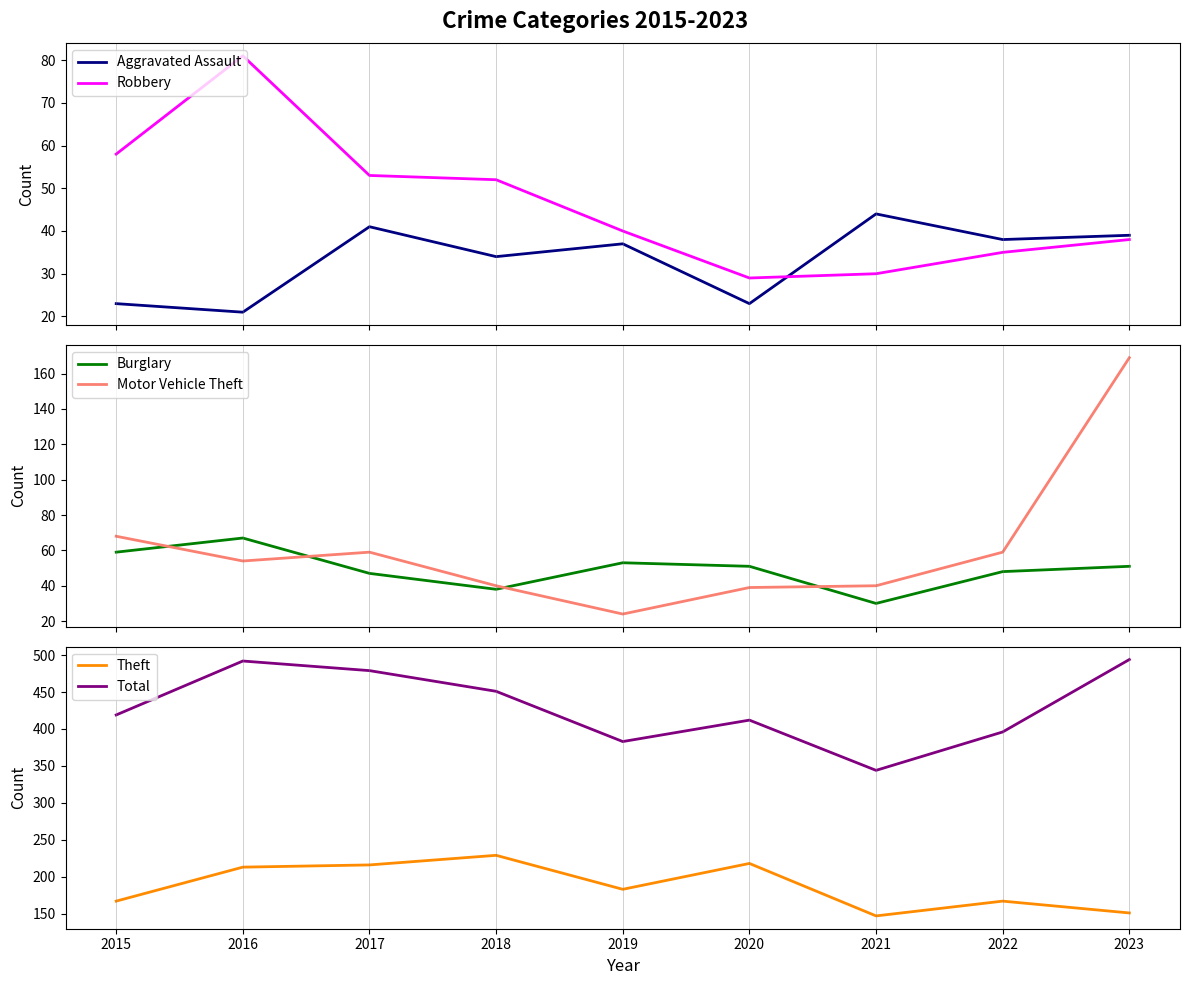

Is this an area chart (filled region under the line)?

No